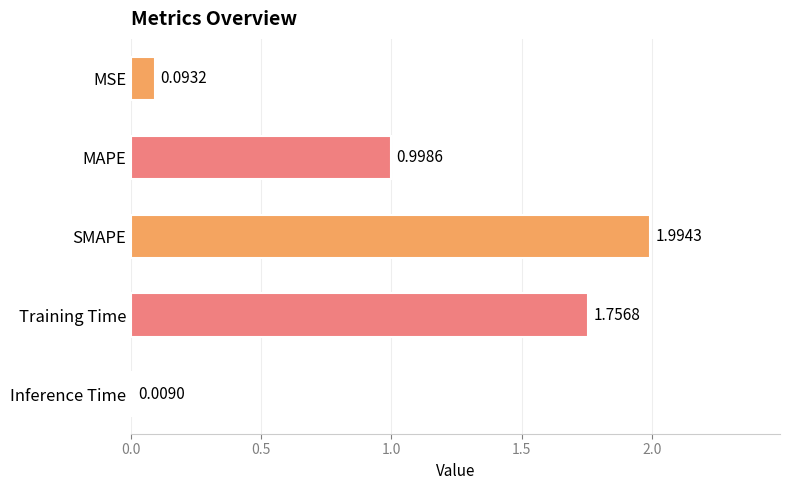

Which label corresponds to the smallest value in the chart?

Inference Time